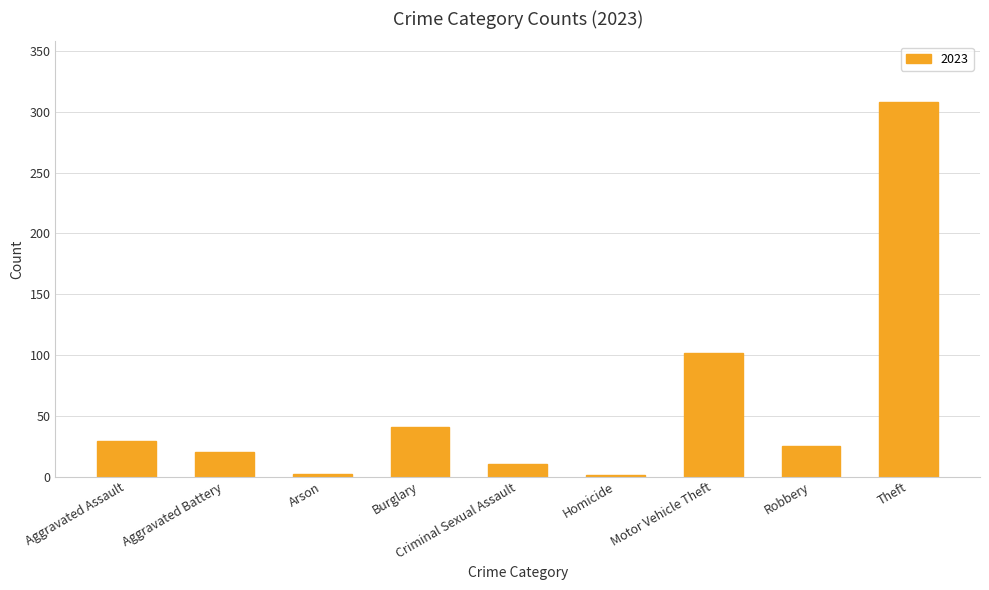

What is the change in value from Aggravated Assault to Theft?

+279